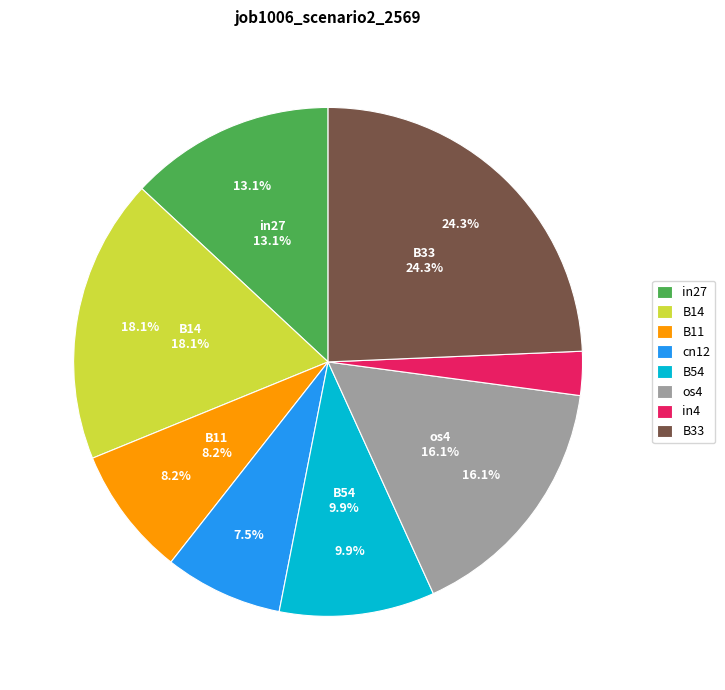

Rank the categories by value from highest to lowest.

B33, B14, os4, in27, B54, B11, cn12, in4